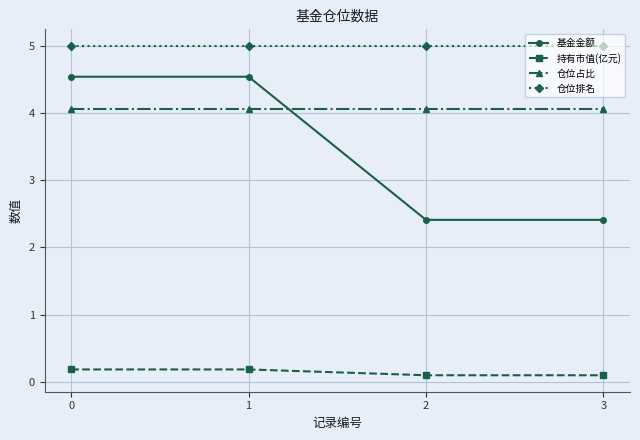

What is the sum of all 仓位排名 values?

20.0